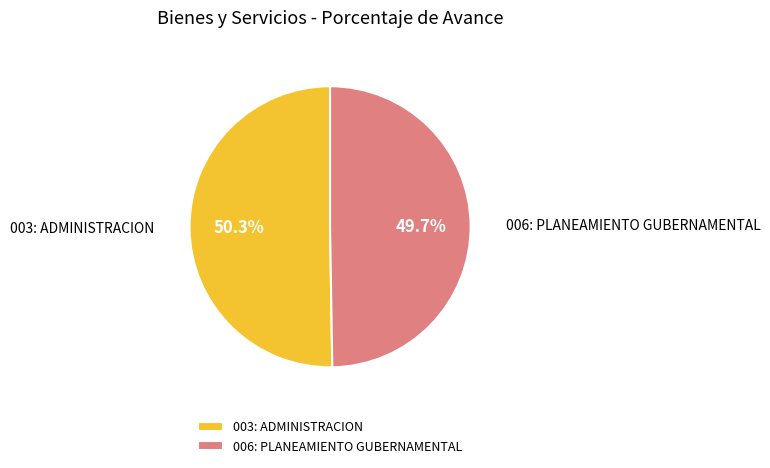

Does 006: PLANEAMIENTO GUBERNAMENTAL account for over 50% of the chart?

No